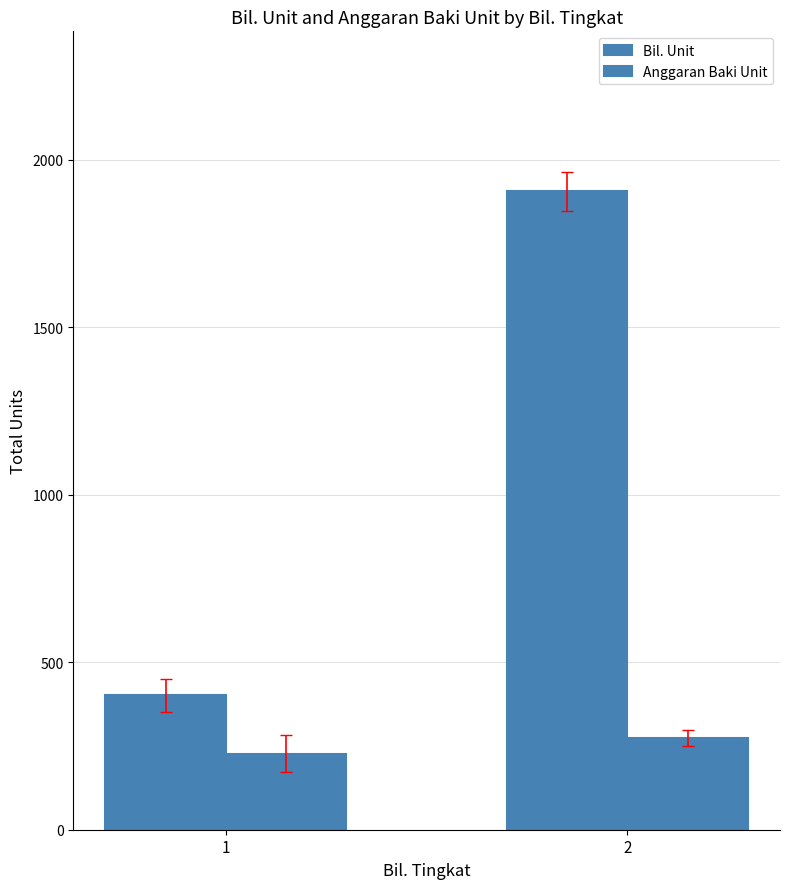

What is the difference between the maximum and minimum values in the Anggaran Baki Unit series?

46